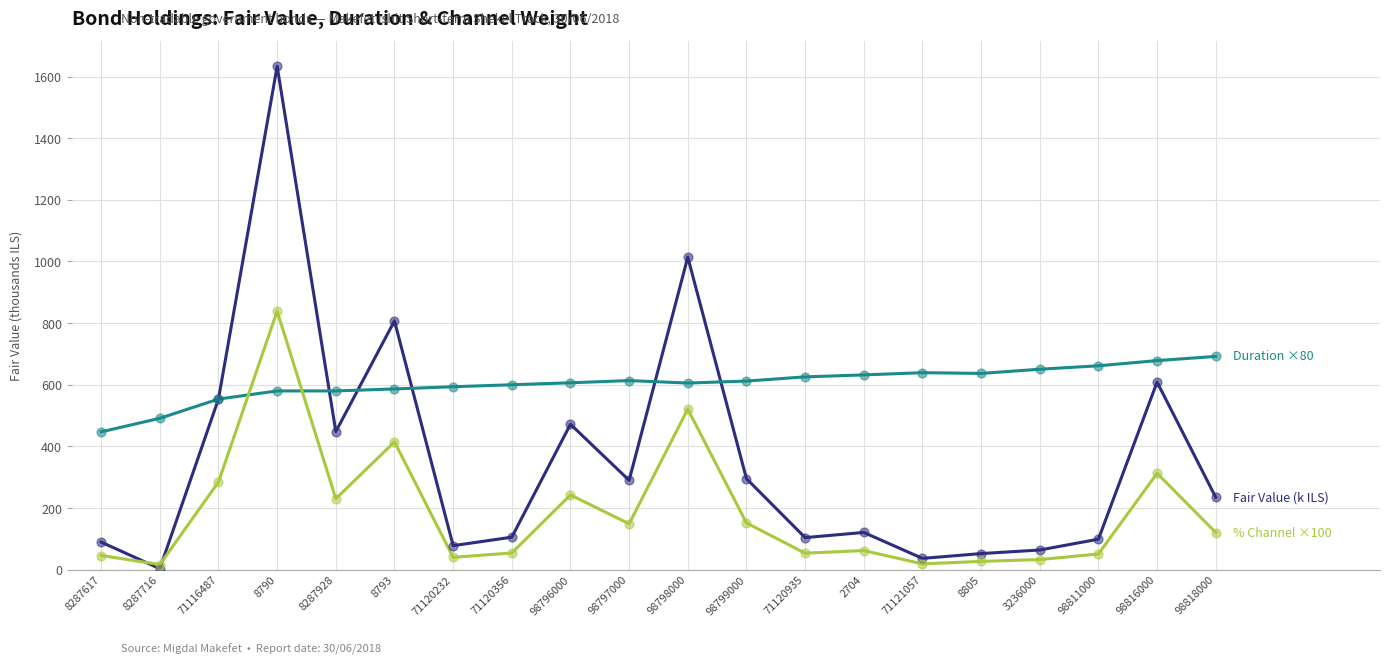

What is the total value across all series at 71116487?

1392.2